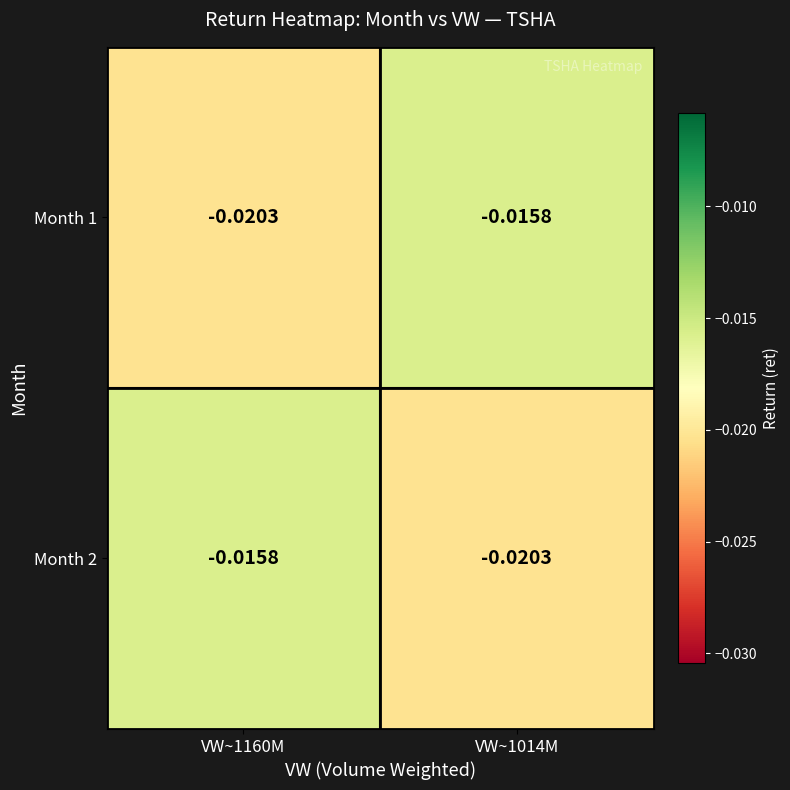

How many categories are shown in the chart?

2